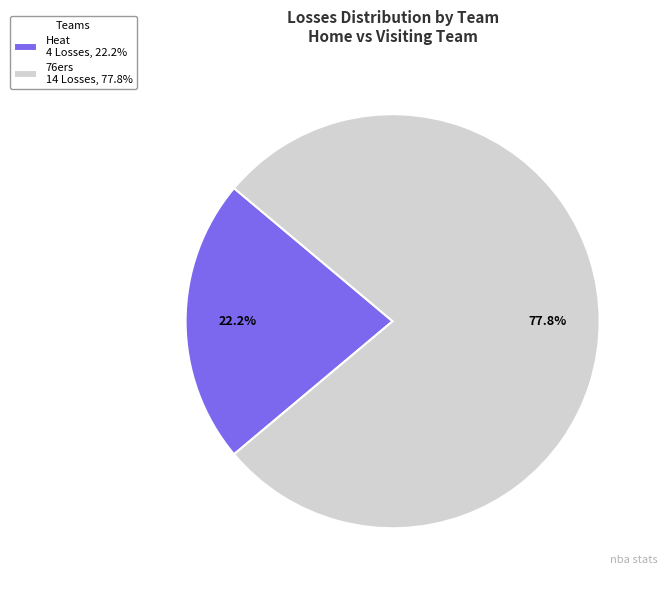

Between 76ers 14 Losses, 77.8% and Heat 4 Losses, 22.2%, which is larger?

76ers 14 Losses, 77.8%